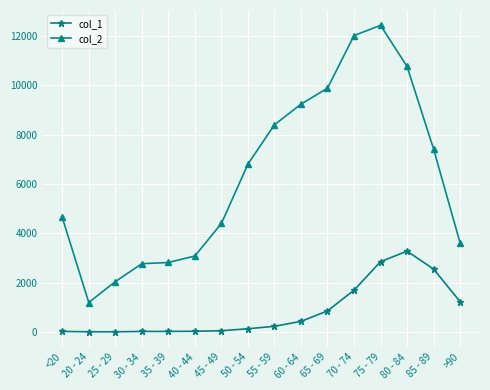

What position from the left is 55 - 59?

9